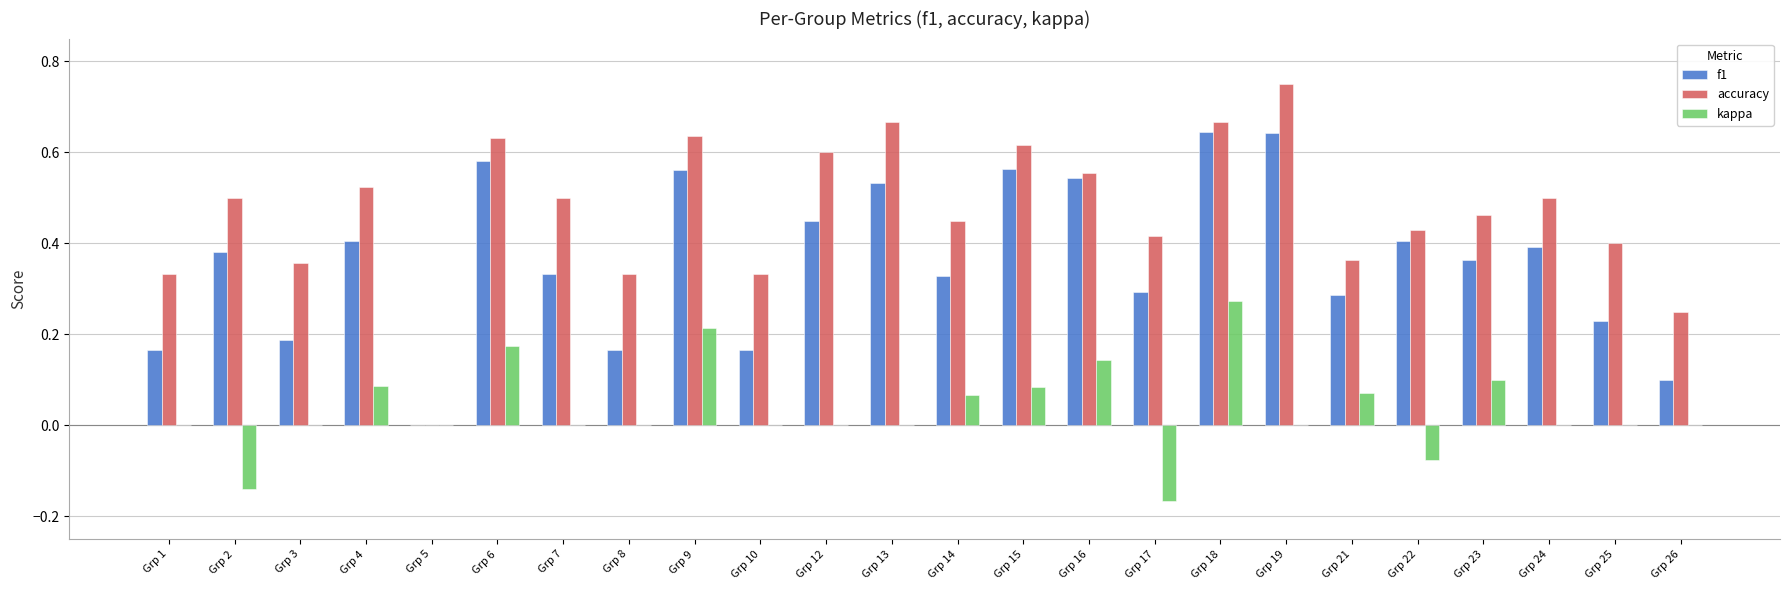

Is it true that accuracy equals 0.3 at Grp 1?

True